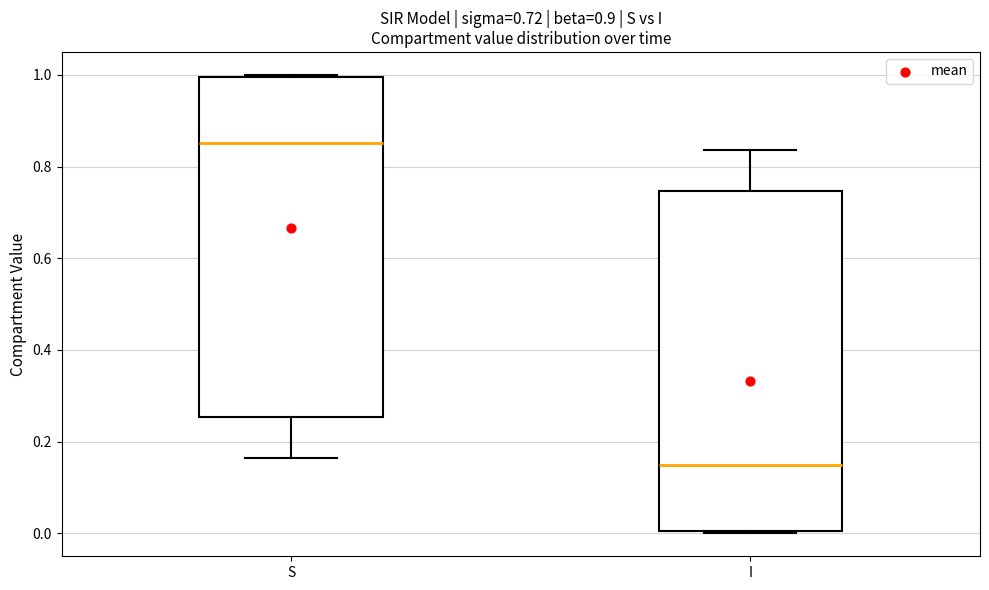

Which box's median line is the highest?

S